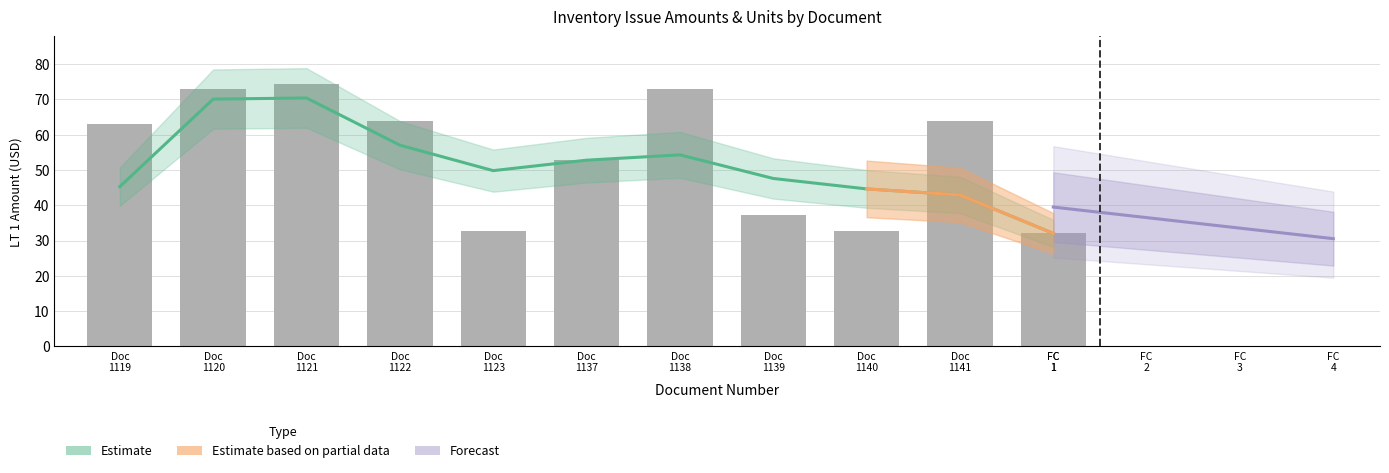

How many bars are there in total?

11